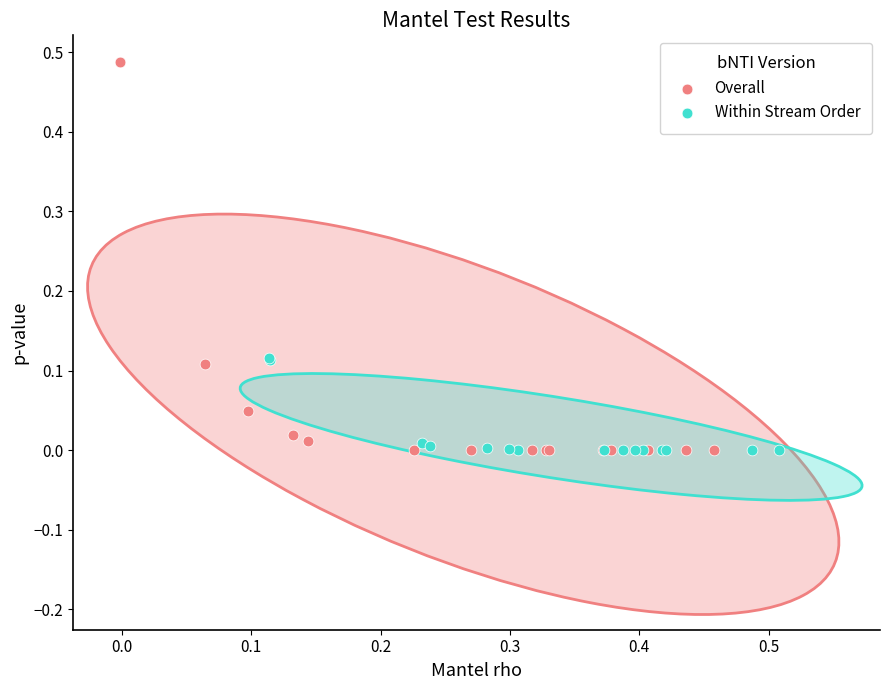

What are all the series names shown in the legend?

Overall, Within Stream Order